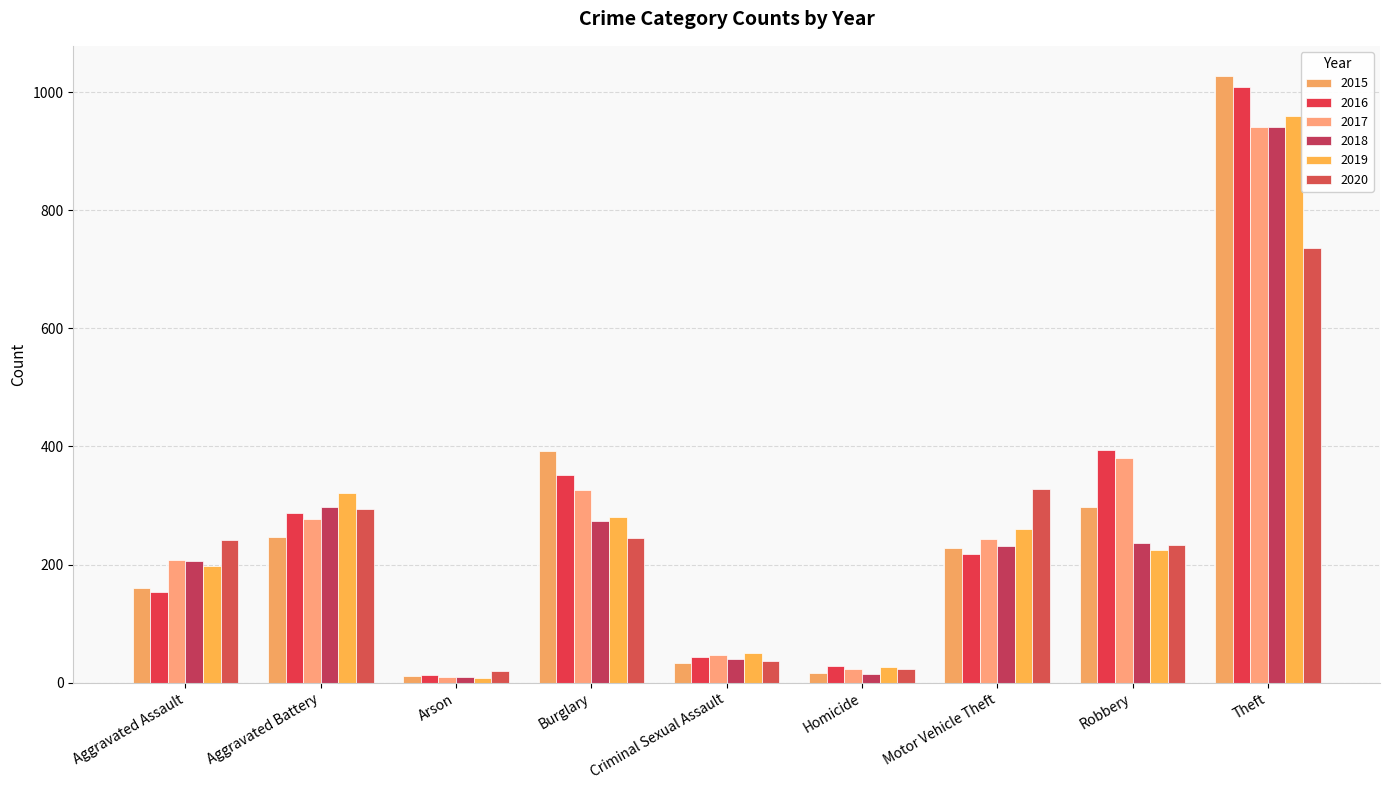

The value of 2016 at Aggravated Battery is 288. True or false?

True